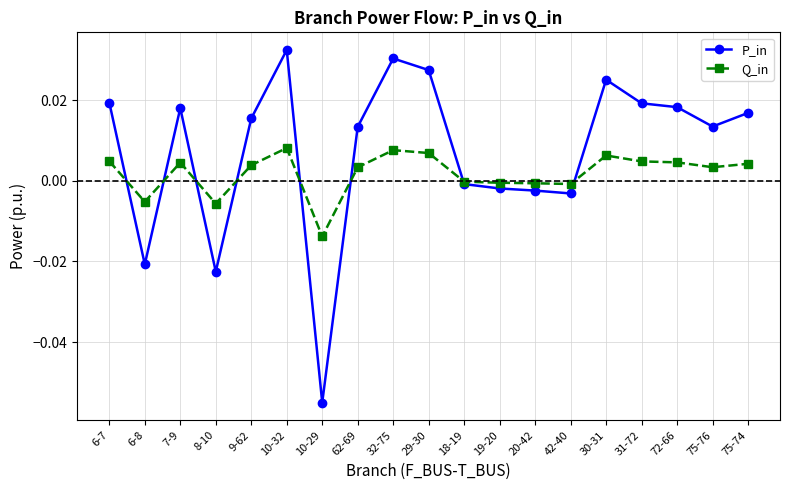

What are all the series names shown in the legend?

P_in, Q_in